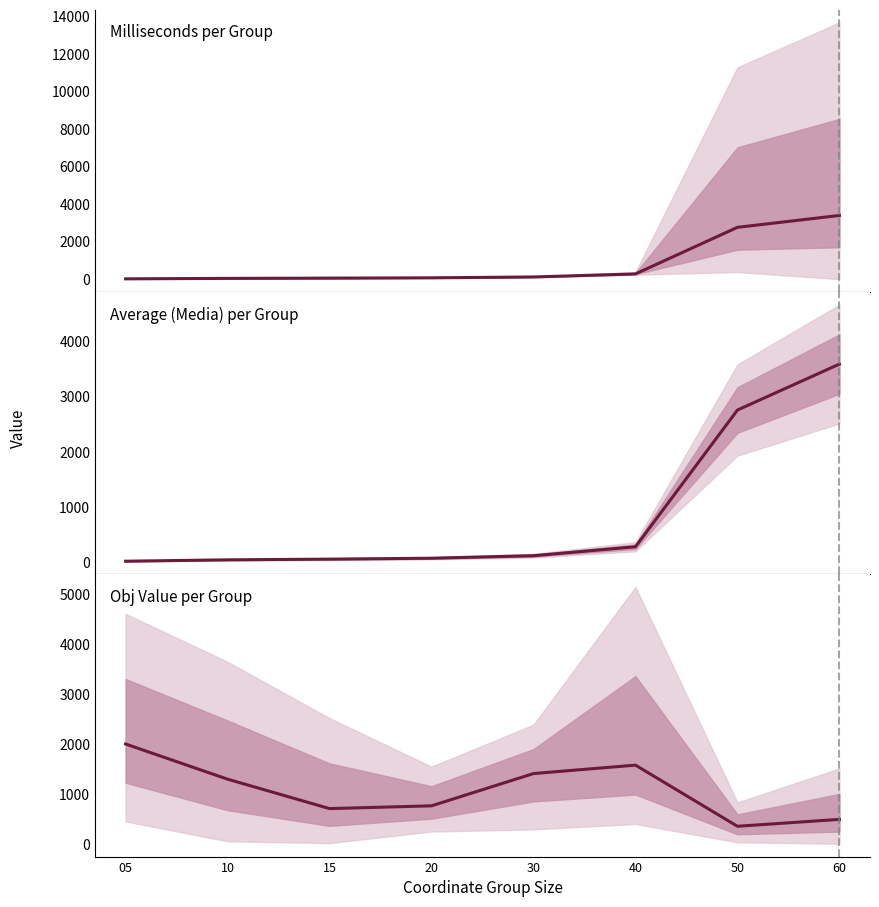

What is the minimum value for Average (Media) per Group?

12.8